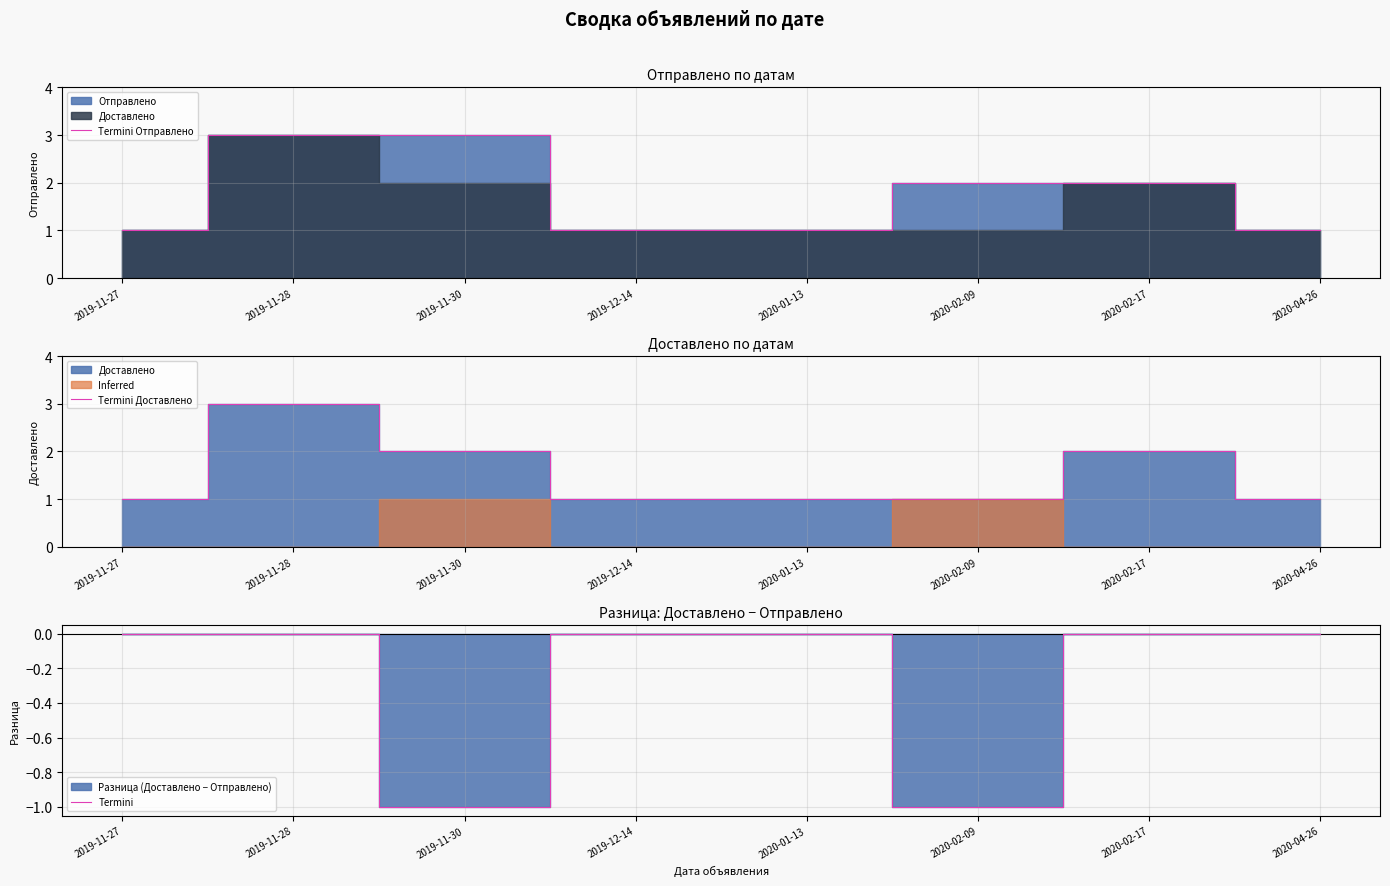

Which series has the largest range (max minus min)?

Termini Отправлено